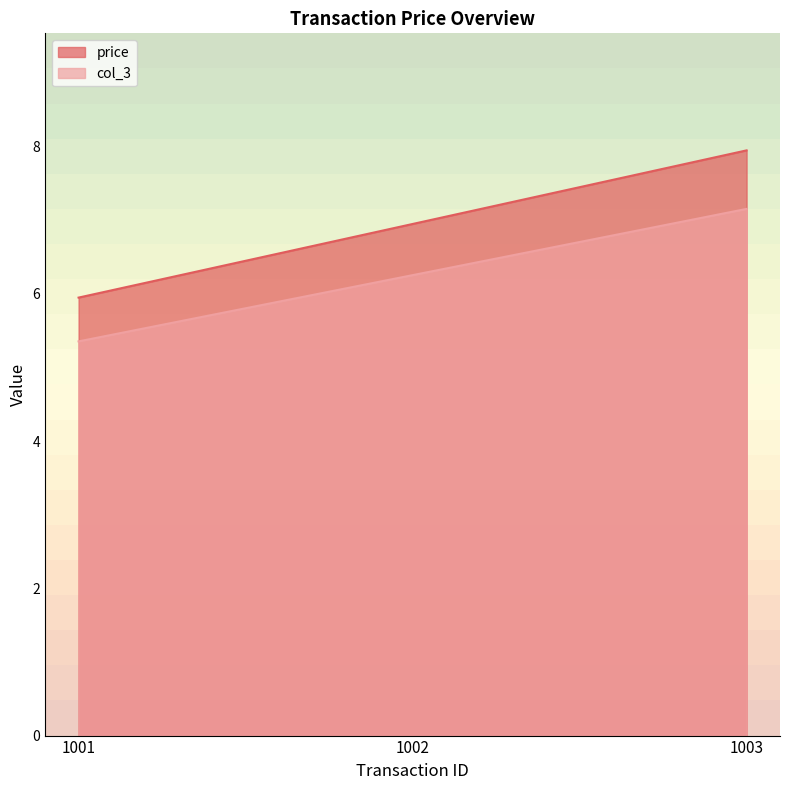

Which series has the largest total across all categories?

price